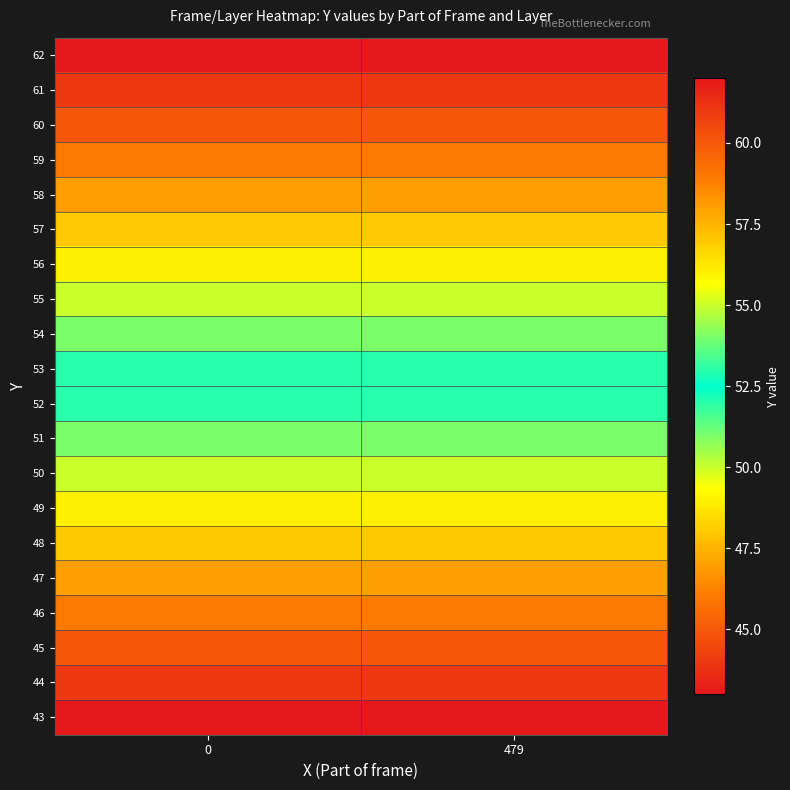

What is the total value across all series at 479?

1050